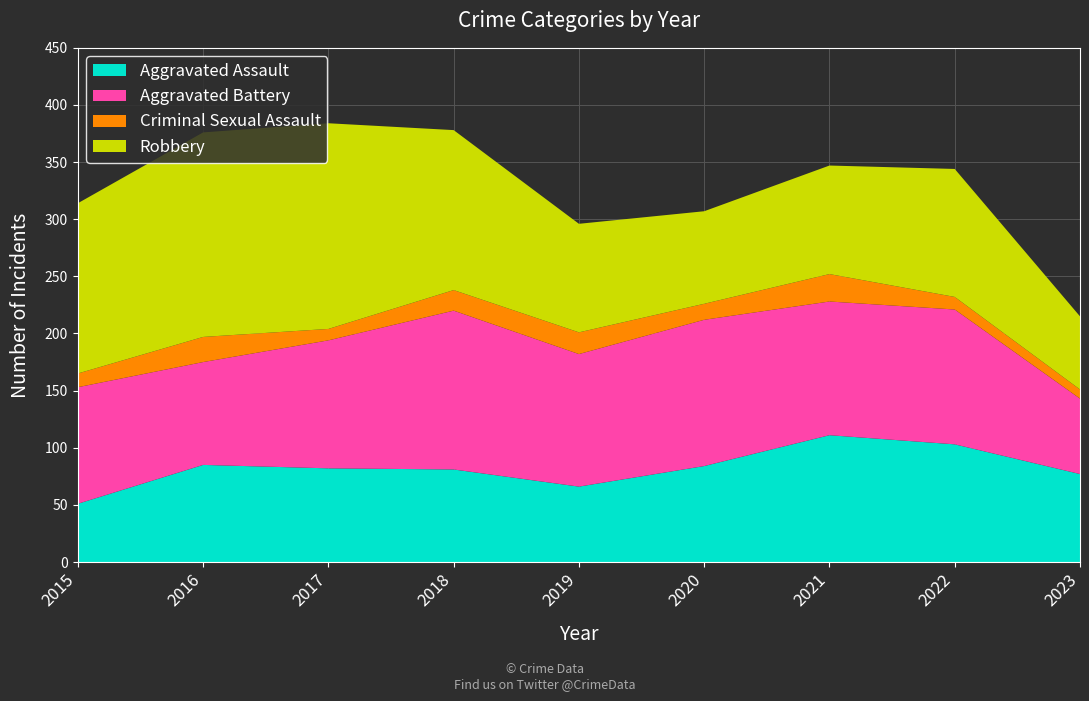

Reading left to right, extract all data points from this chart.

Aggravated Assault: 2015=51	2016=85	2017=82	2018=81	2019=66	2020=84	2021=111	2022=103	2023=77
Aggravated Battery: 2015=102	2016=90	2017=112	2018=139	2019=116	2020=128	2021=117	2022=118	2023=66
Criminal Sexual Assault: 2015=12	2016=22	2017=10	2018=18	2019=19	2020=14	2021=24	2022=11	2023=8
Robbery: 2015=149	2016=179	2017=180	2018=140	2019=95	2020=81	2021=95	2022=112	2023=64